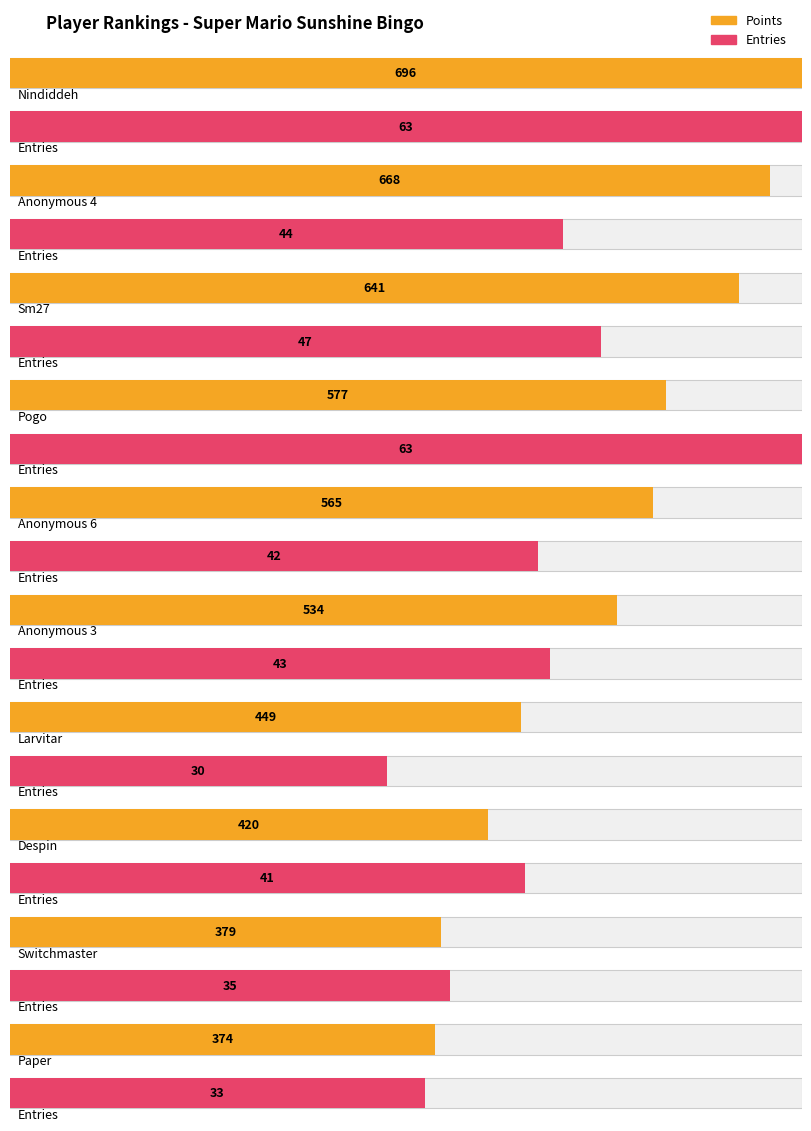

What is the difference between the highest and lowest values at Paper?

341